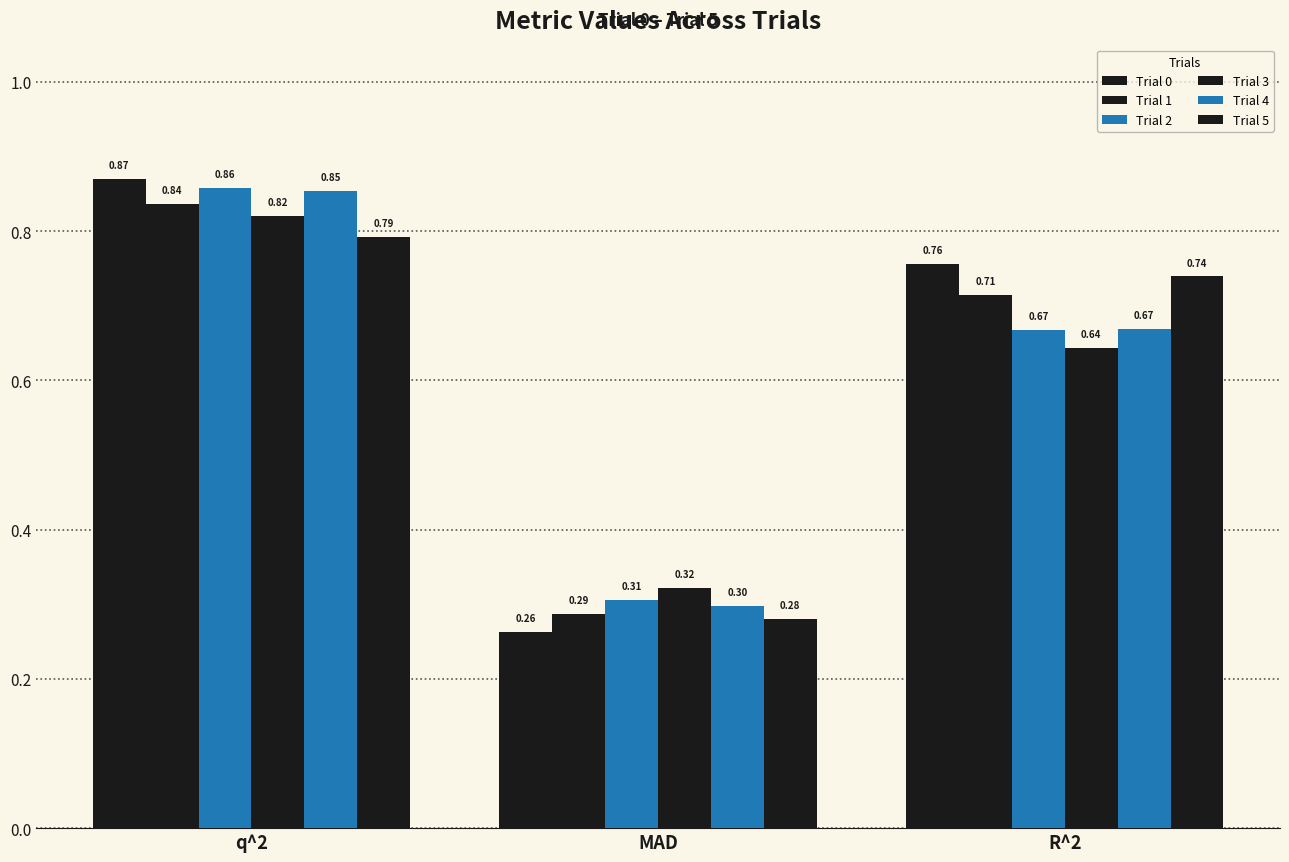

How many bars are there in total?

18